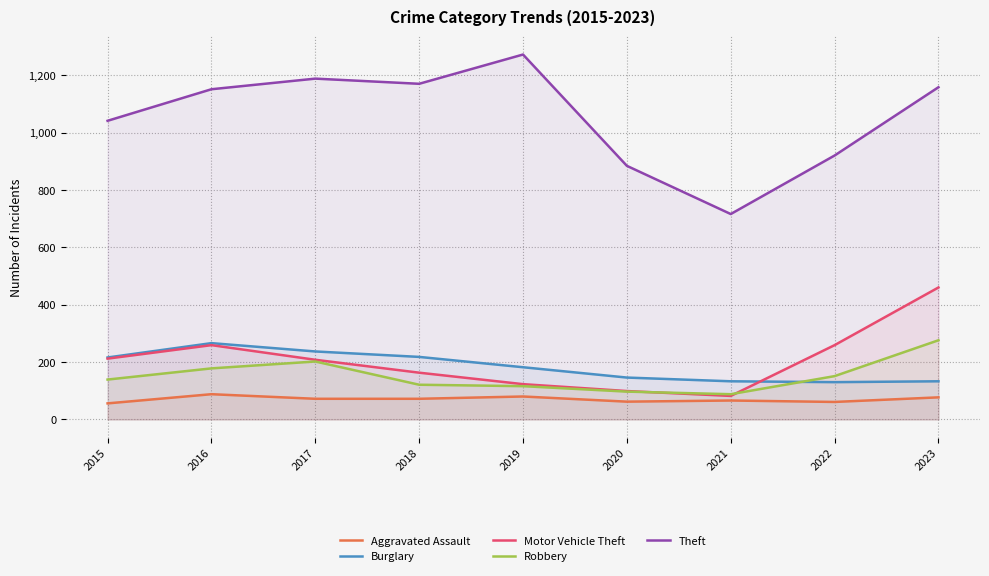

The value of Robbery at 2020 is 97. True or false?

True